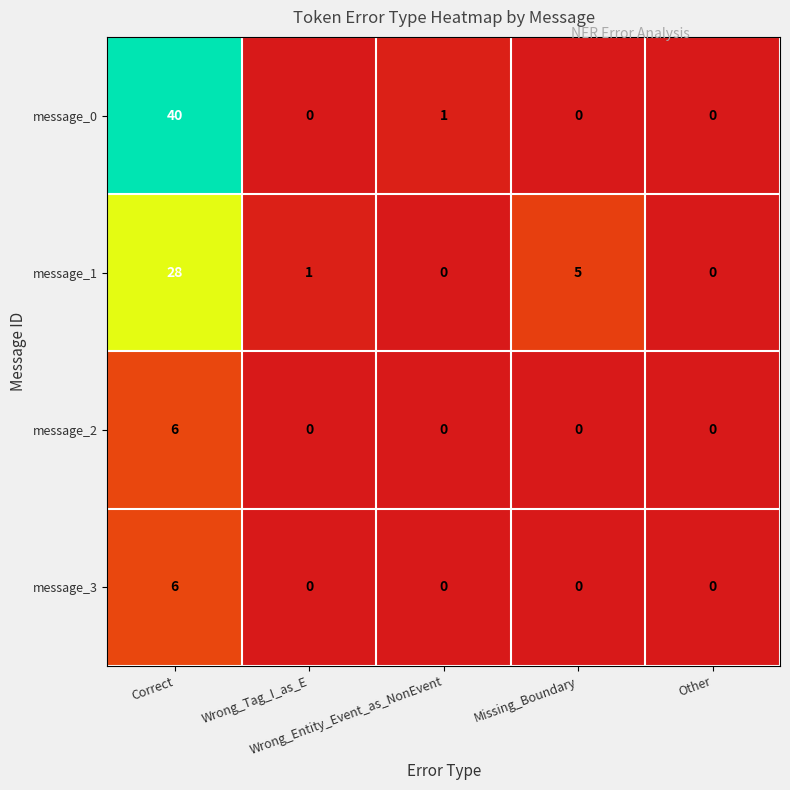

Which series has the largest total across all categories?

message_0